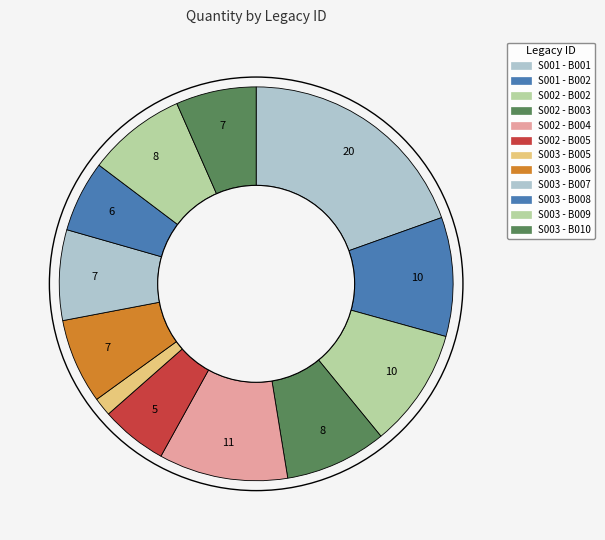

Is the sum of S003 - B008 and S003 - B005 greater than half?

No